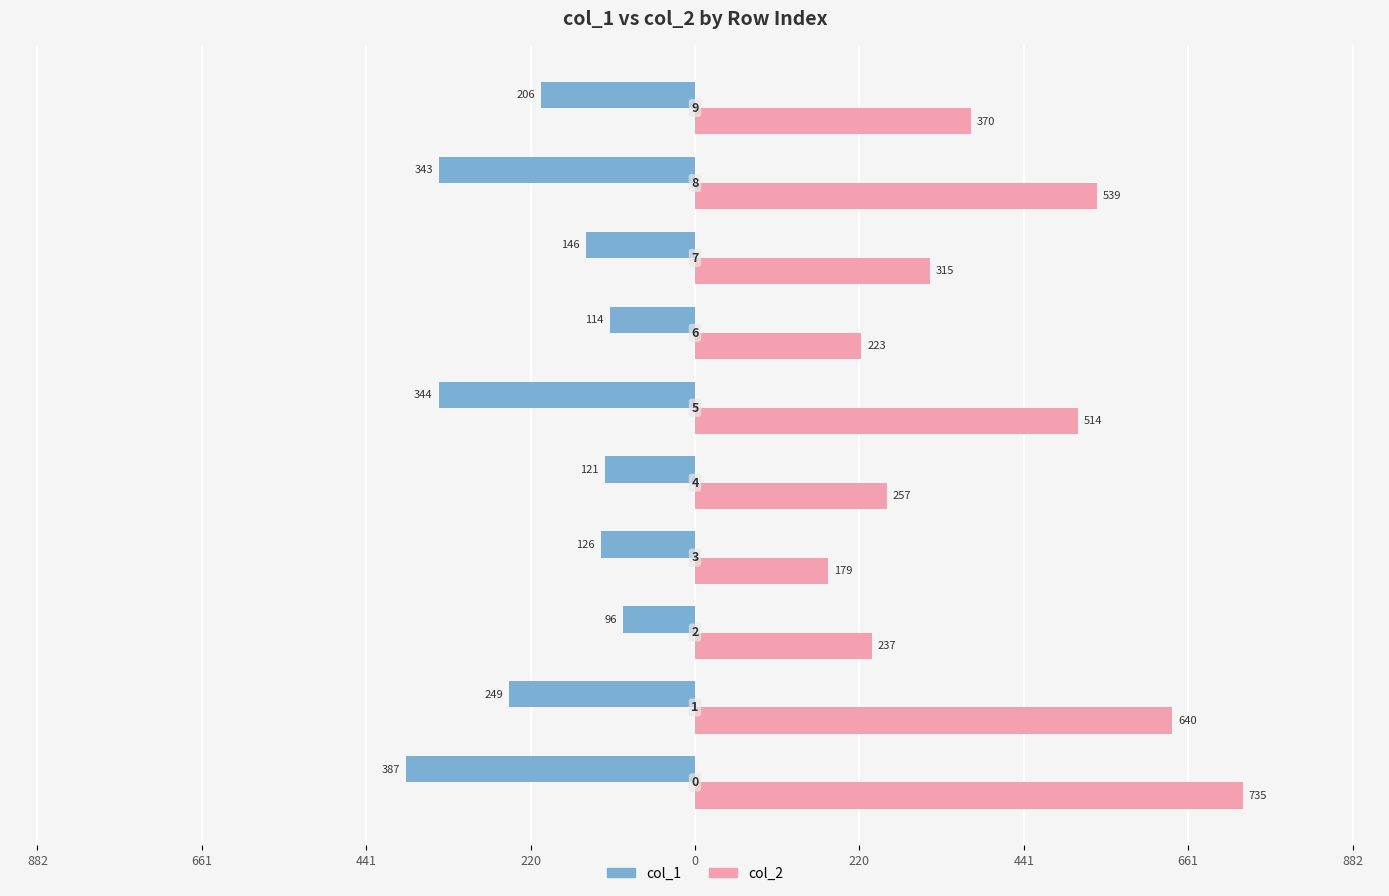

What are all the series names shown in the legend?

col_1, col_2